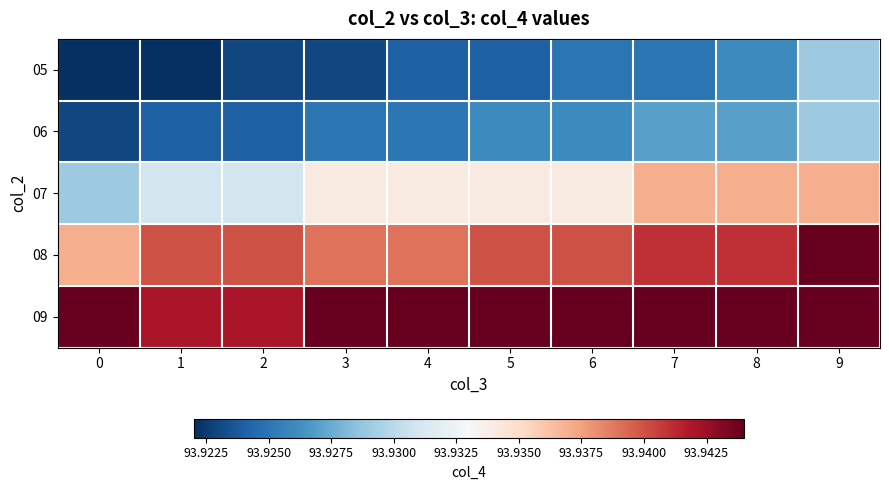

What is the greatest value displayed?

93.9